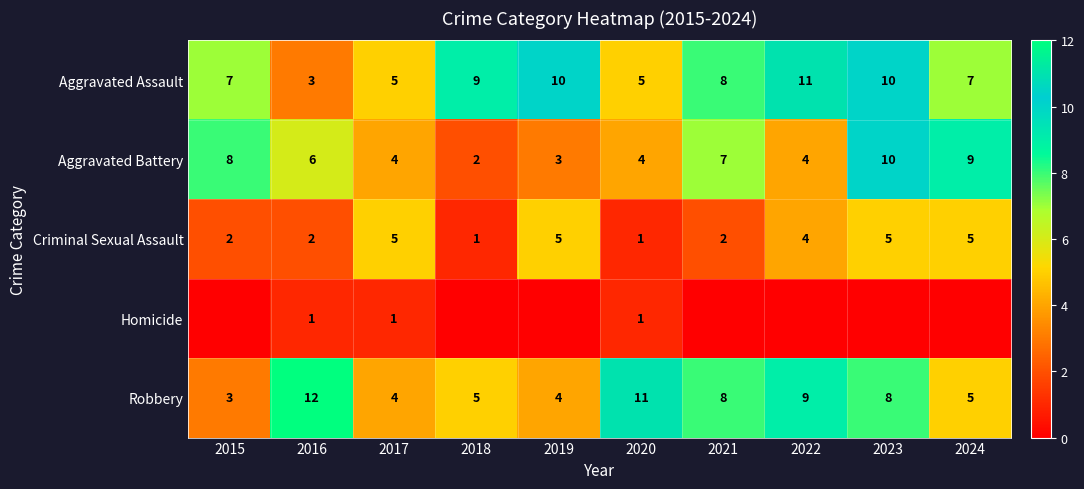

Rank the series at 2016 from lowest to highest value.

Homicide, Criminal Sexual Assault, Aggravated Assault, Aggravated Battery, Robbery